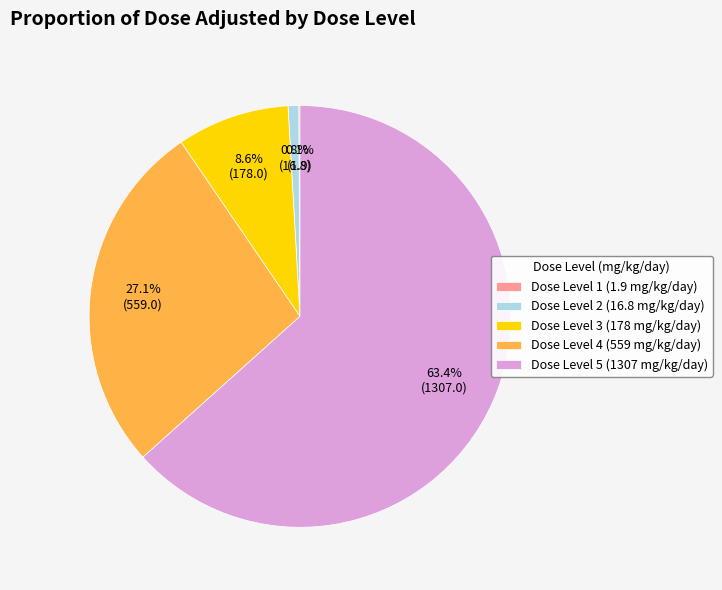

Which slice is the largest?

Dose Level 5 (1307 mg/kg/day)